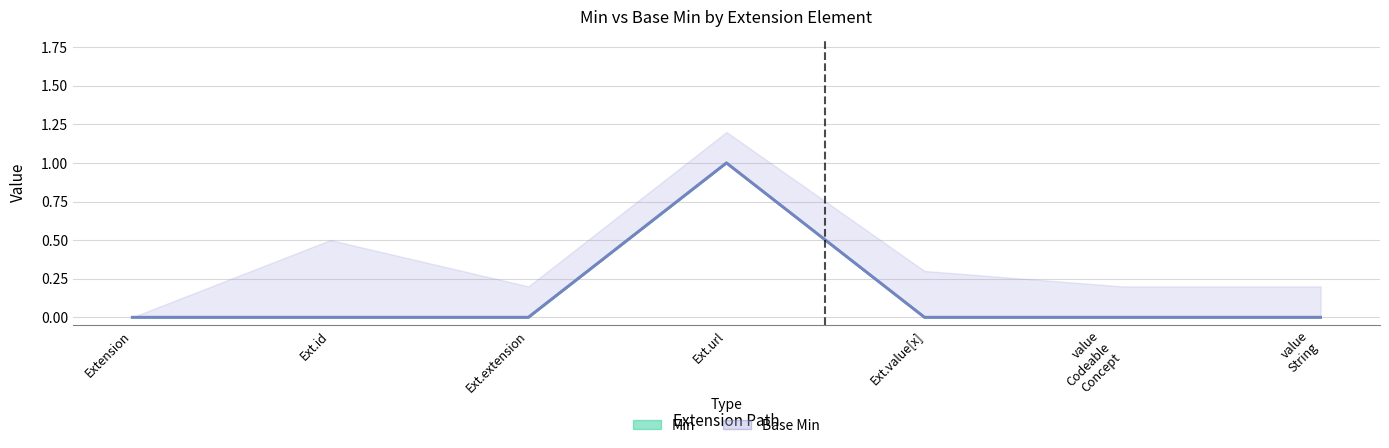

Is it true that Min equals 0 at Ext.value[x]?

True